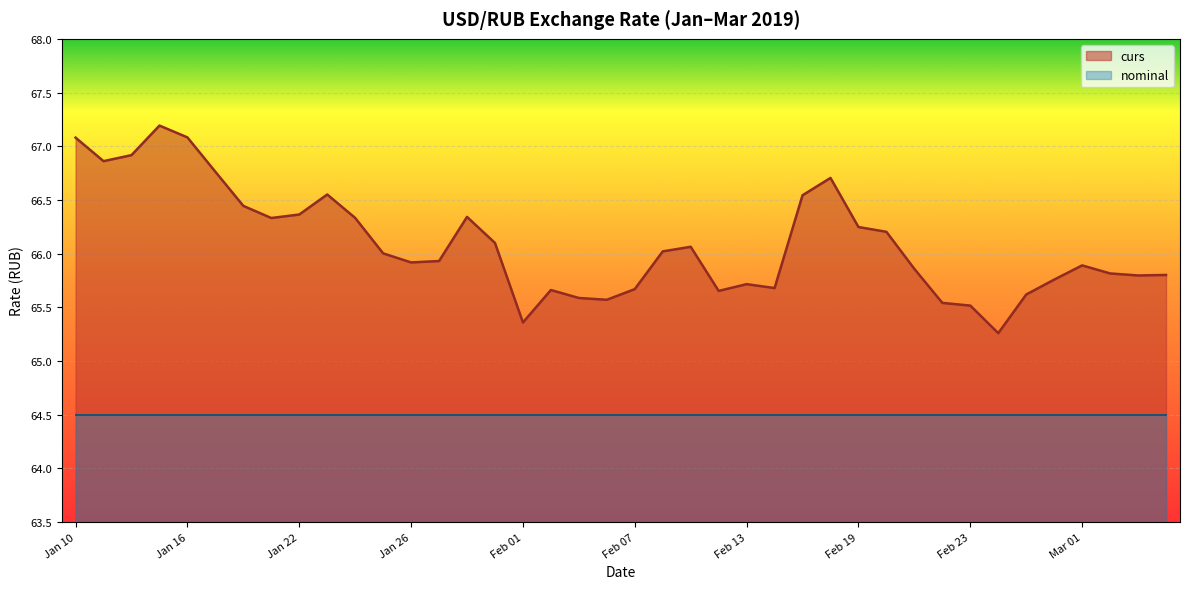

What is the difference between the maximum and minimum values in the curs series?

1.9